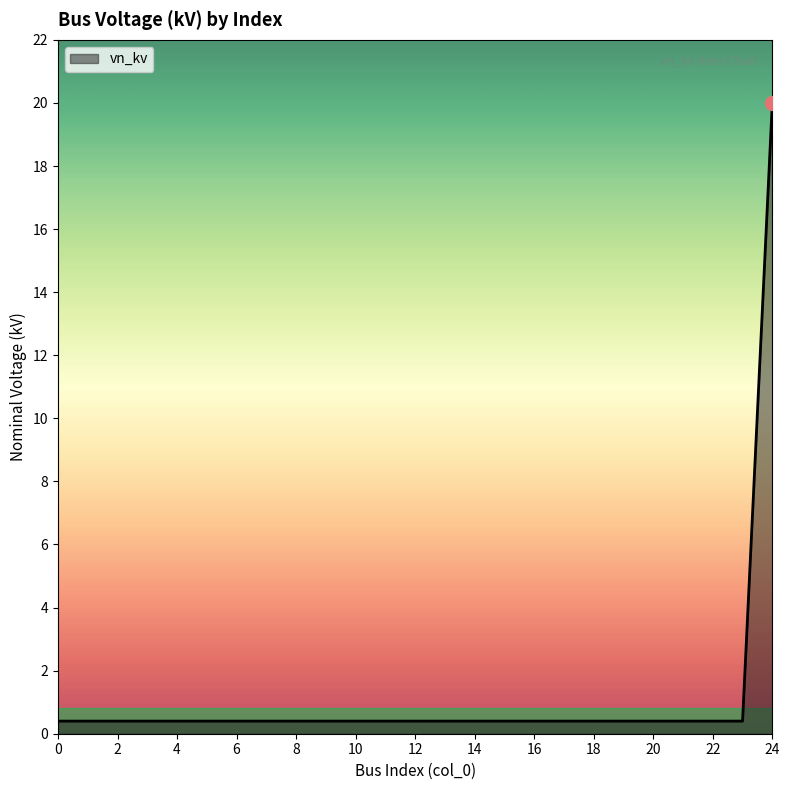

What is the difference between the maximum and minimum values?

19.6